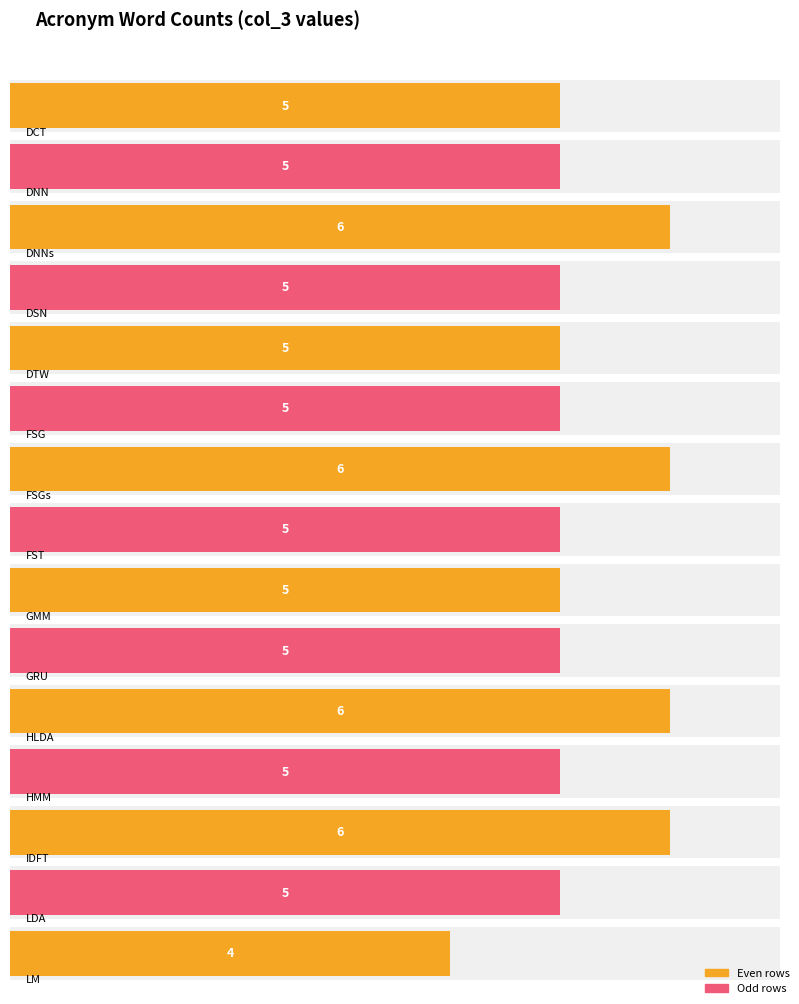

Are the bars grouped side by side (vs. stacked)?

No